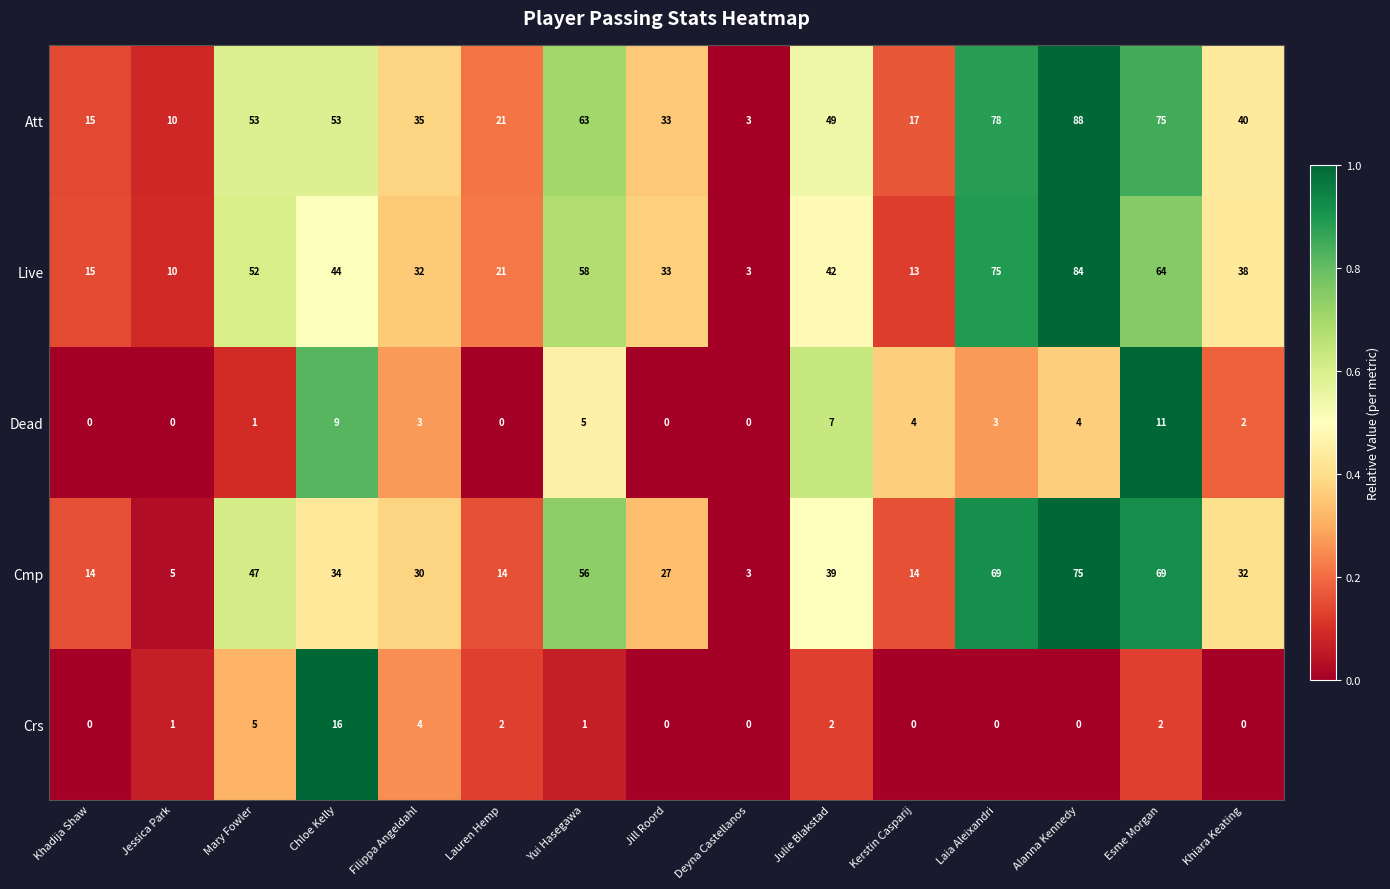

Which category has the highest value across all series?

Alanna Kennedy